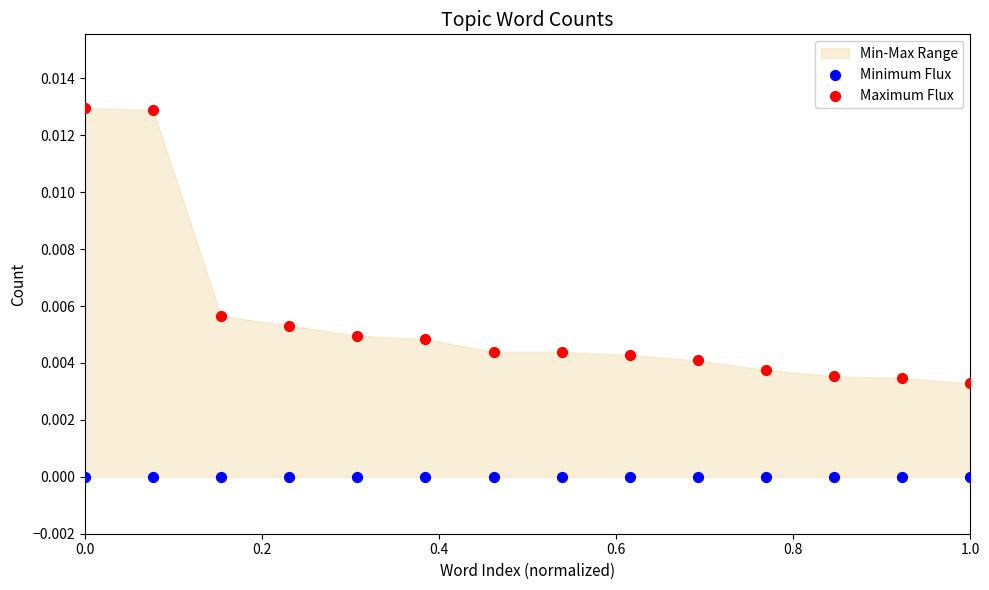

Which series reaches the minimum Y coordinate?

Minimum Flux